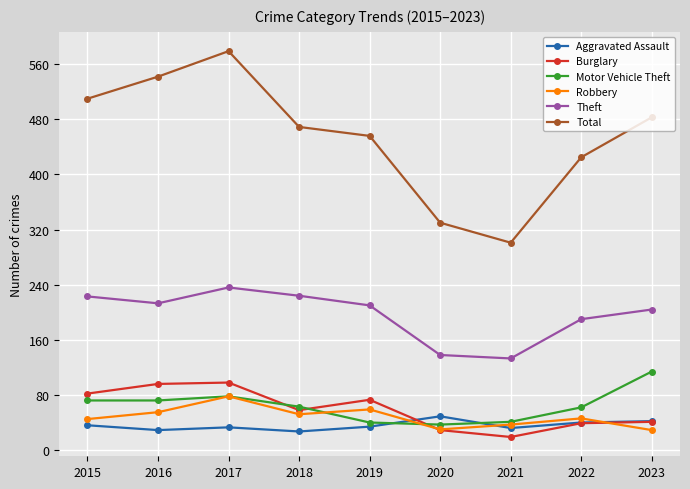

The Robbery series shows 78 at 2017. True or false?

True